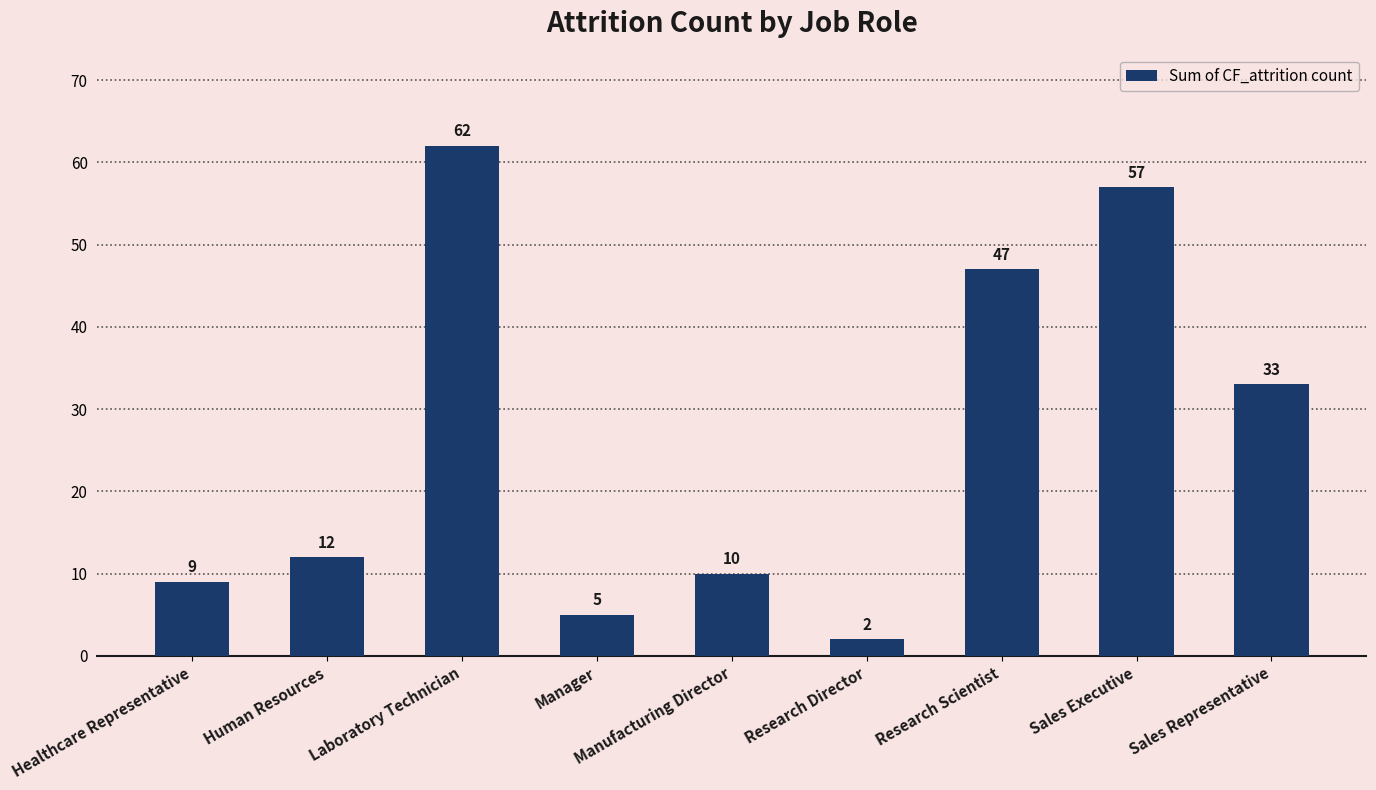

Rank the categories by value from highest to lowest.

Laboratory Technician, Sales Executive, Research Scientist, Sales Representative, Human Resources, Manufacturing Director, Healthcare Representative, Manager, Research Director